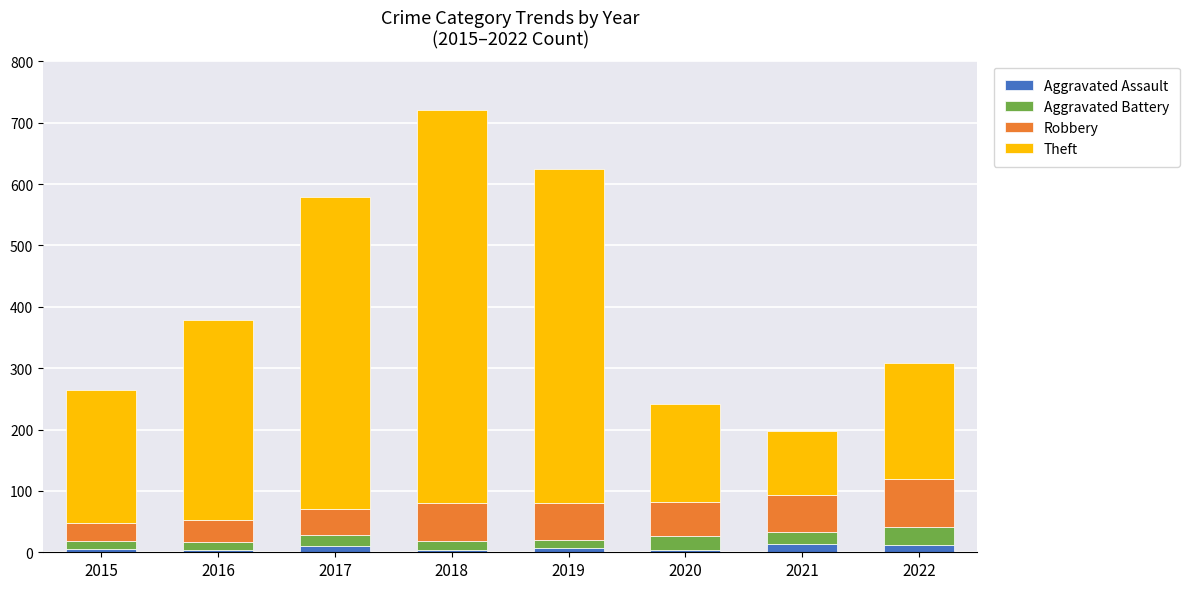

At which category is the sum across all series the highest?

2018